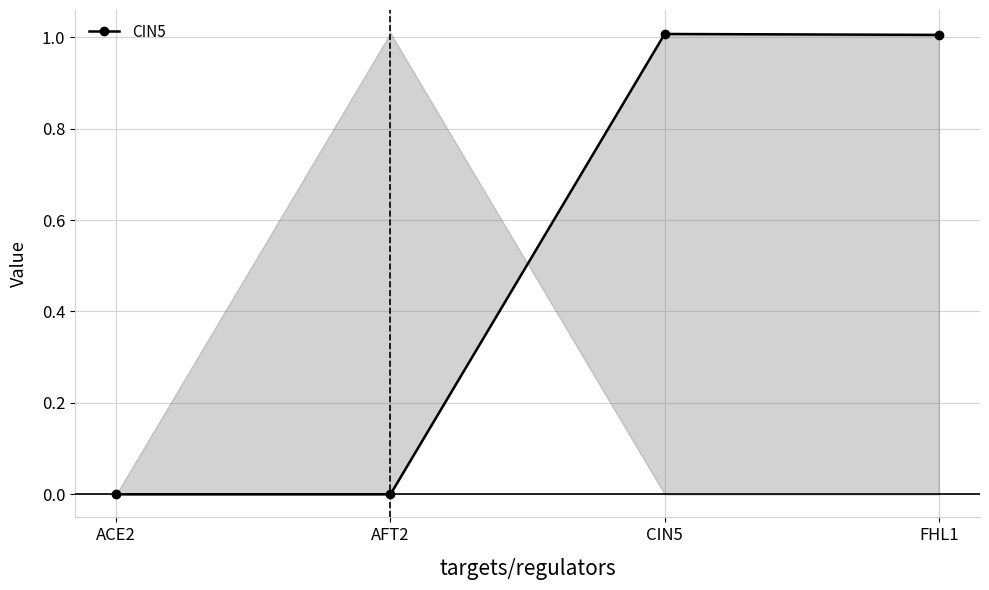

Where is the data nearest to the value 0?

ACE2